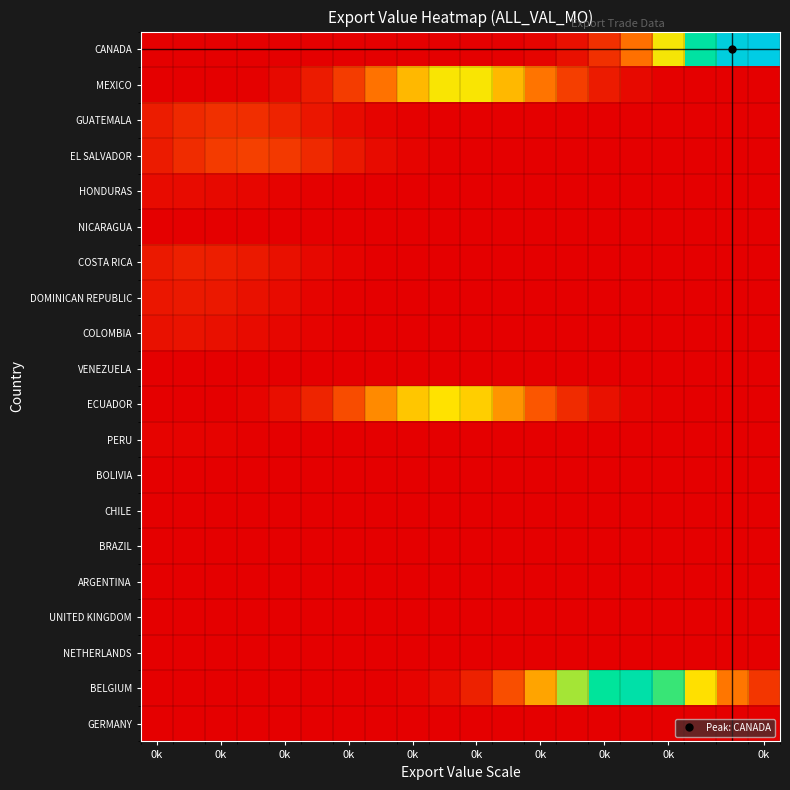

At how many categories does at least one series exceed 65000?

19